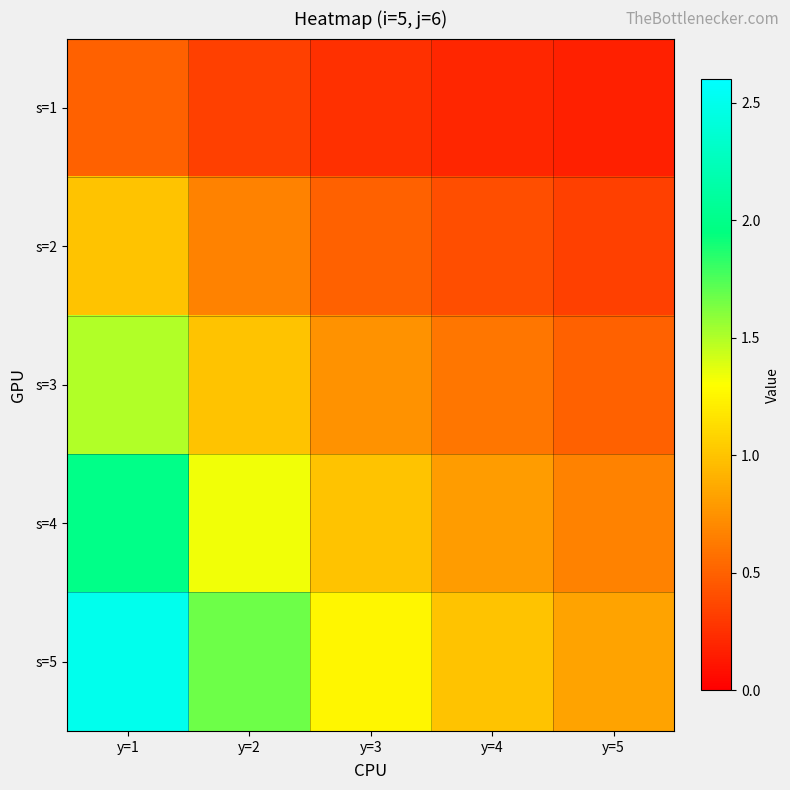

At how many categories does at least one series exceed 1?

3